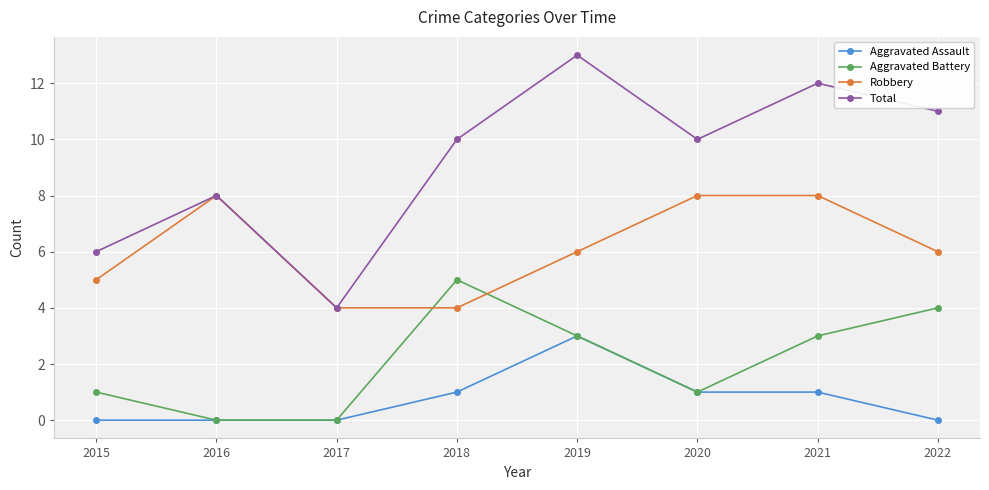

How many lines are shown in the chart?

4